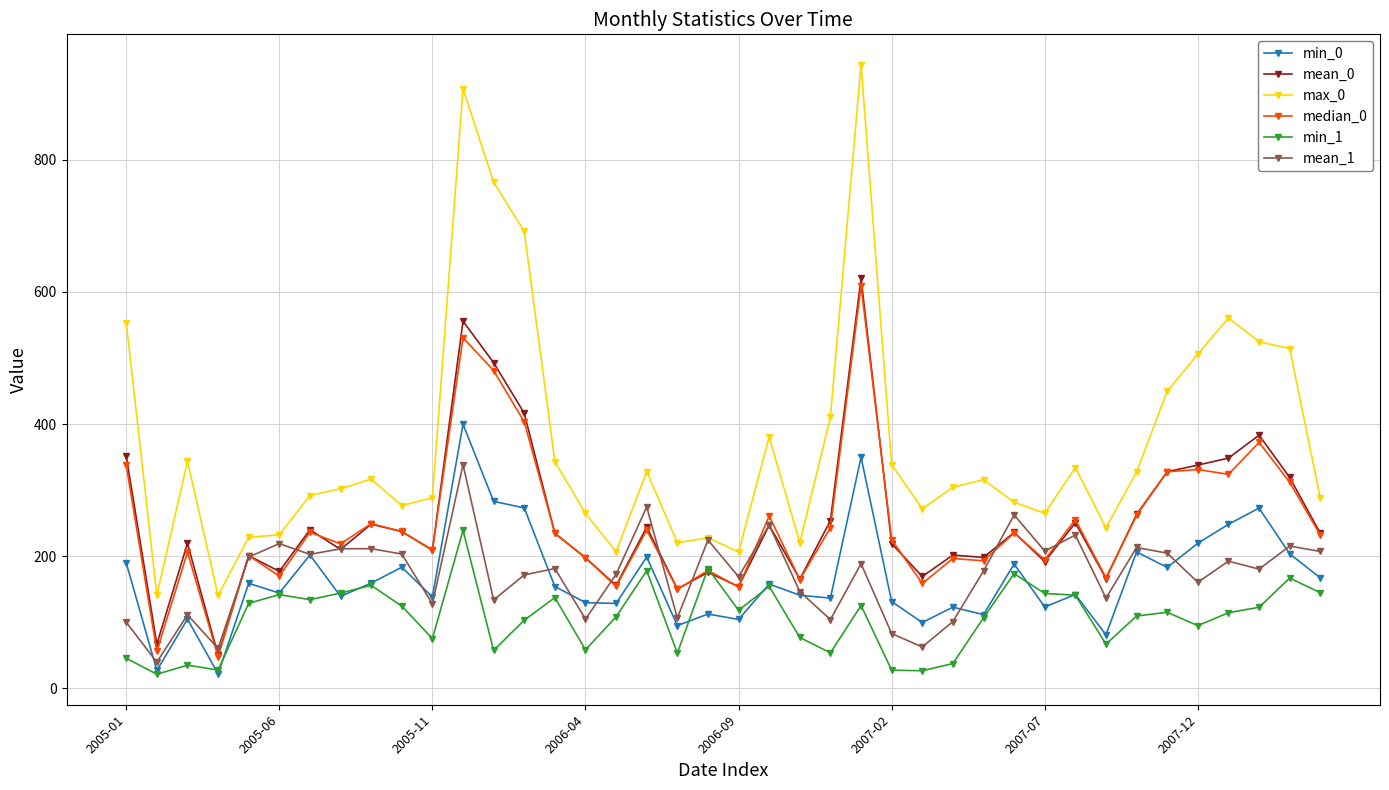

Which series has the widest spread of values?

max_0